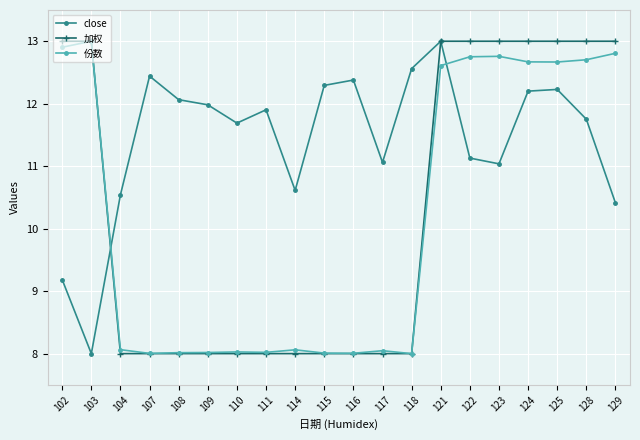

What is the minimum value shown in the chart?

8.0